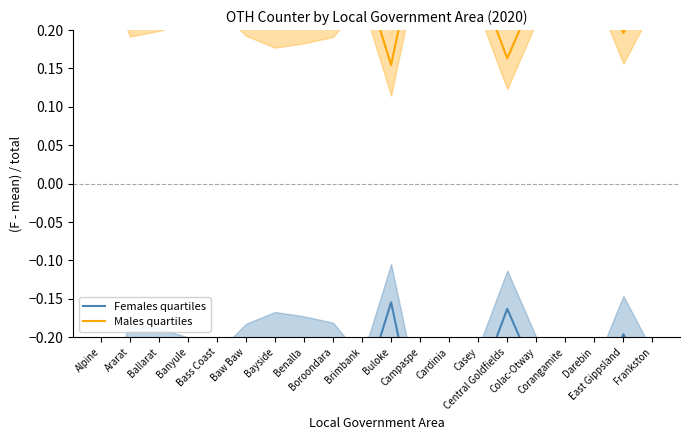

Reading left to right, transcribe all the data shown in this chart.

Females quartiles: -0.3	-0.2	-0.2	-0.2	-0.3	-0.2	-0.2	-0.2	-0.2	-0.3	-0.2	-0.3	-0.3	-0.3	-0.2	-0.2	-0.3	-0.3	-0.2	-0.3
Males quartiles: 0.3	0.2	0.2	0.2	0.3	0.2	0.2	0.2	0.2	0.3	0.2	0.3	0.3	0.3	0.2	0.2	0.3	0.3	0.2	0.3